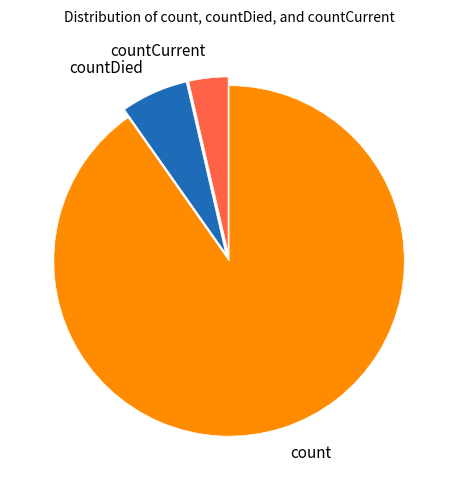

Which category accounts for the majority?

count